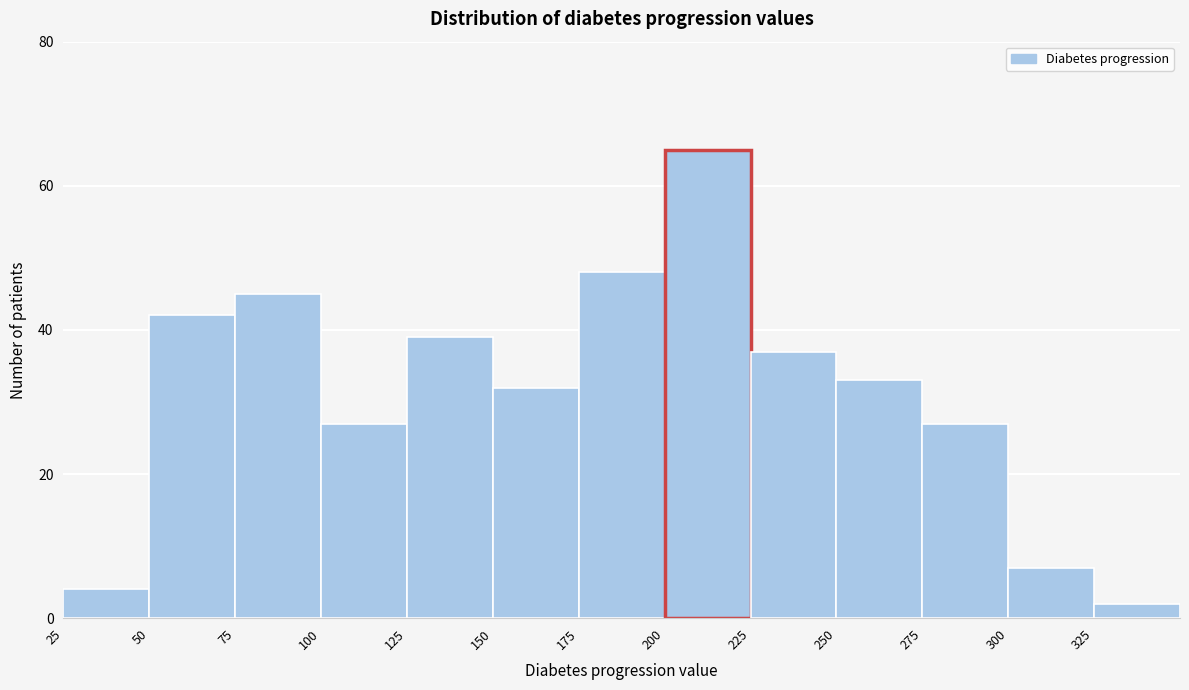

Reading left to right, list every bar in this chart as the range it spans on the x-axis followed by its height. The values are not printed on the chart, so give them approximately, as read against the axis.

25 to 50: 4
50 to 75: 42
75 to 100: 46
100 to 125: 28
125 to 150: 40
150 to 175: 32
175 to 200: 48
200 to 225: 66
225 to 250: 38
250 to 275: 34
275 to 300: 28
300 to 325: 8
325 to 350: 2